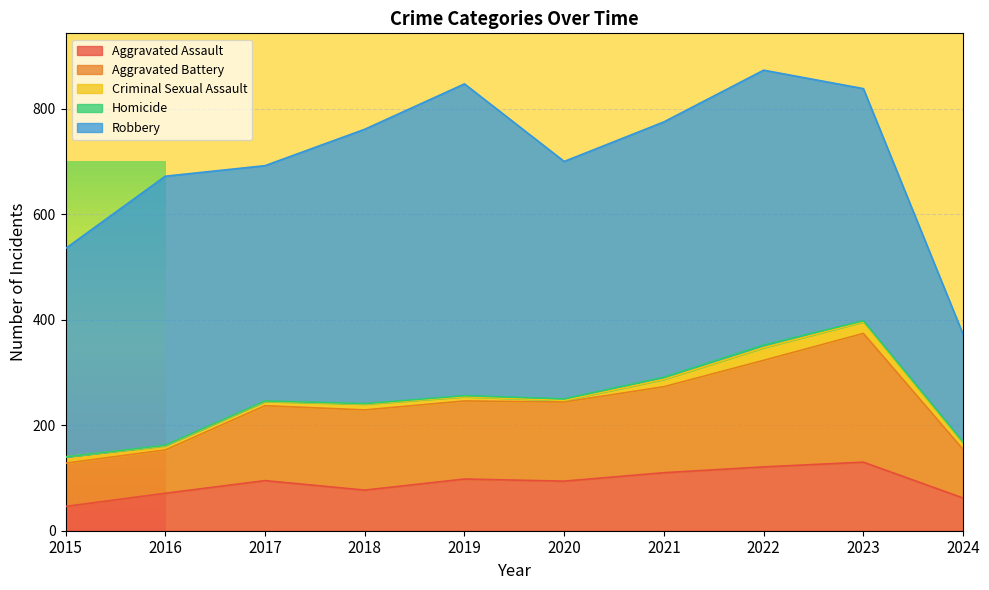

True or false: Aggravated Assault and Aggravated Battery cross at least once.

False